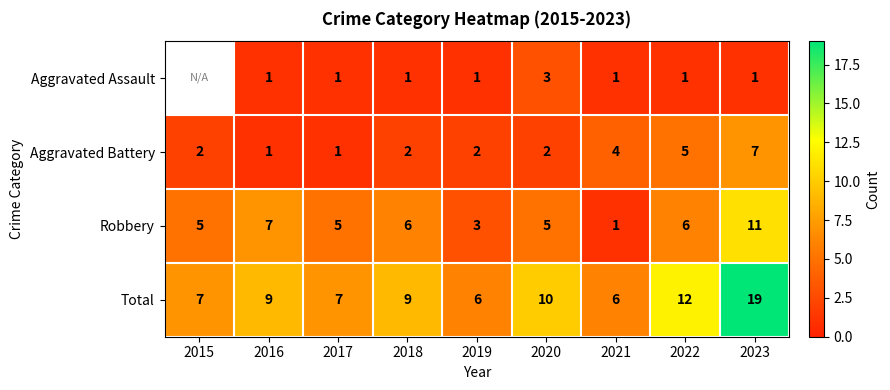

Which category has the highest value in the Robbery series?

2023